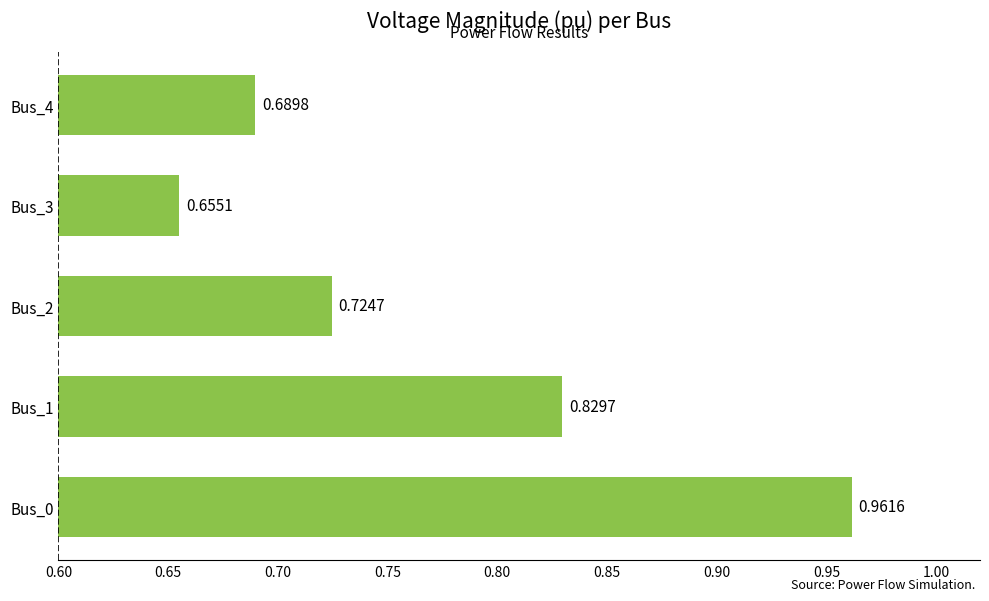

What is the difference between the maximum and minimum values?

0.3